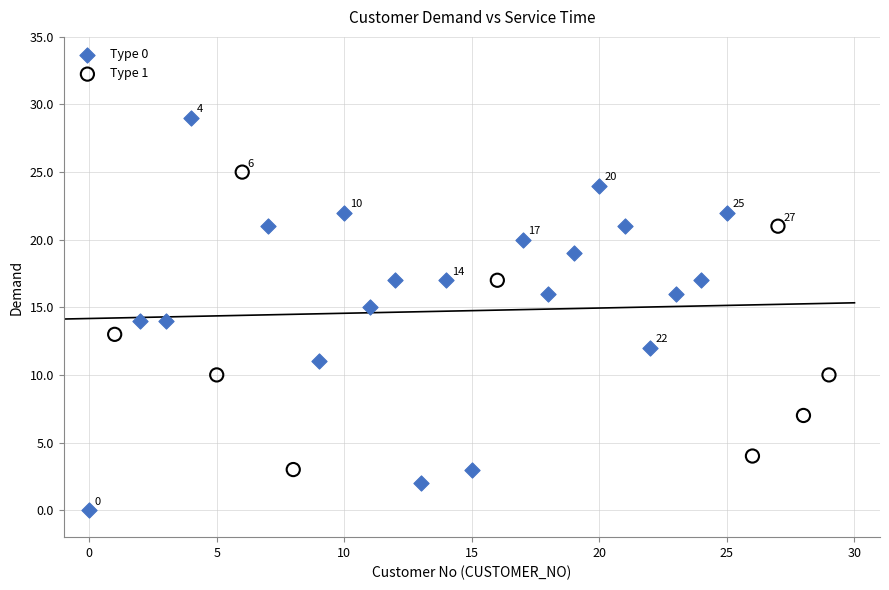

Which series reaches the maximum Y coordinate?

Type 0